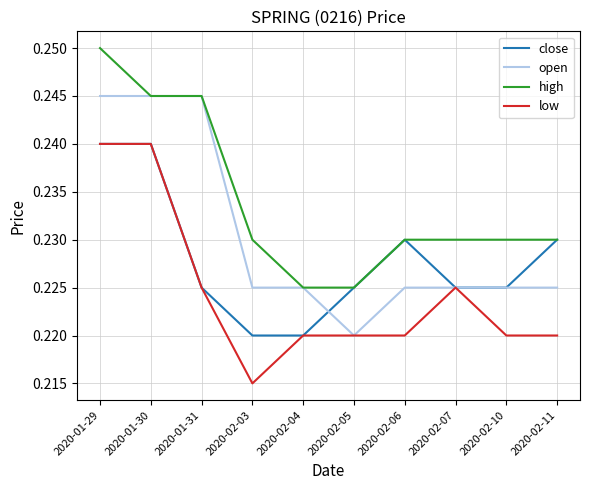

At how many categories does at least one series exceed 0?

10